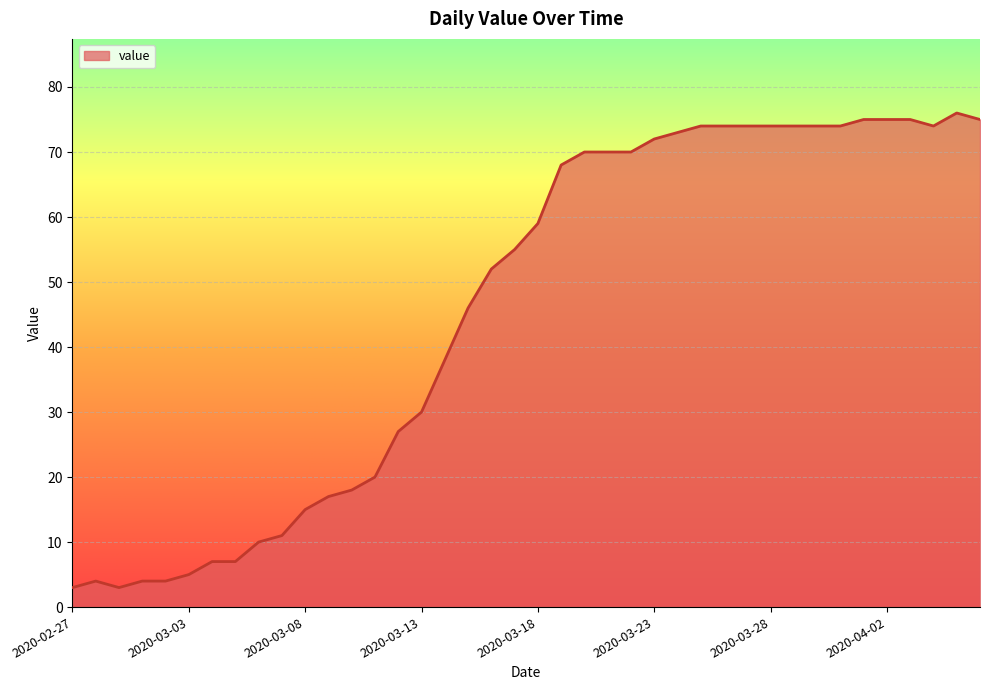

What is the maximum value shown in the chart?

76